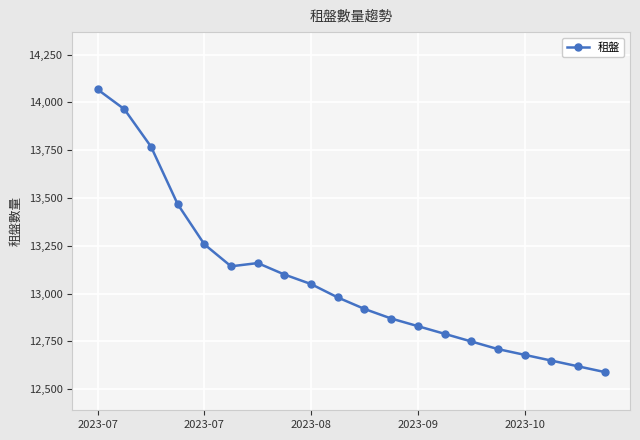

What is the greatest value displayed?

14068